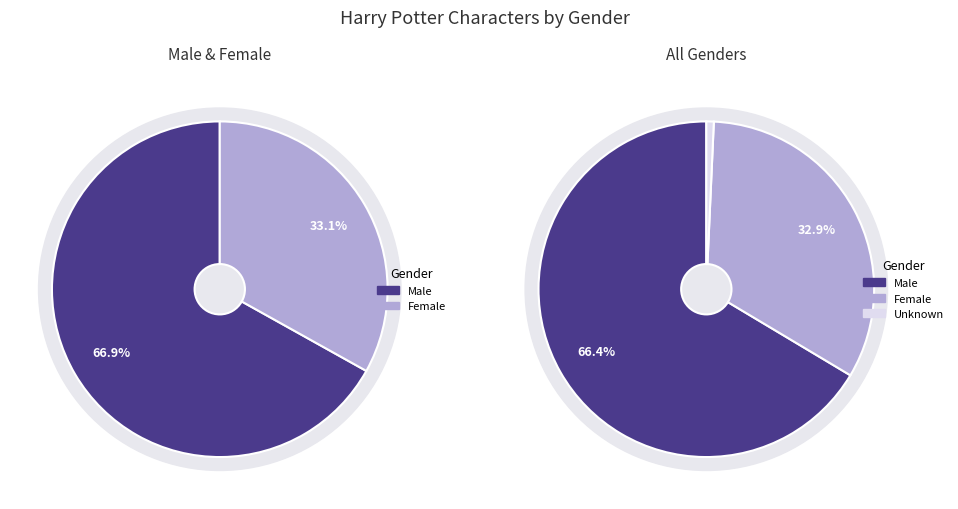

What is the largest slice in the pie chart?

Male